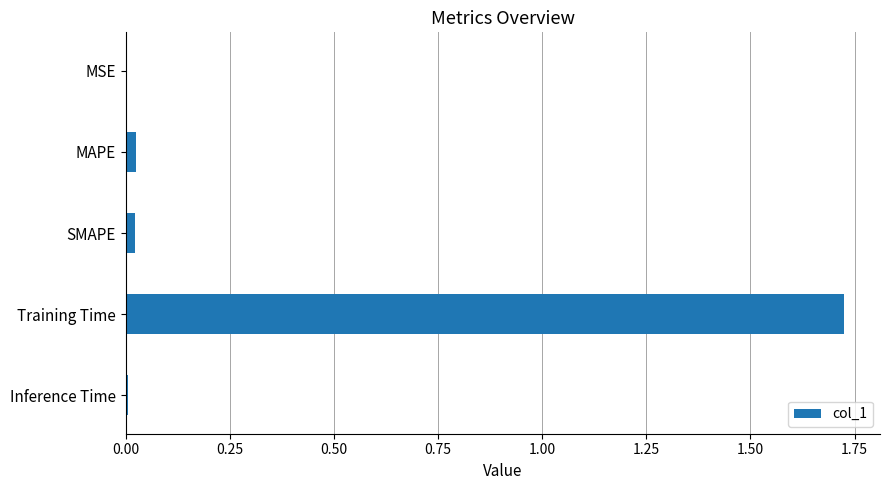

The chart shows a value of 0.0 at Inference Time. True or false?

True